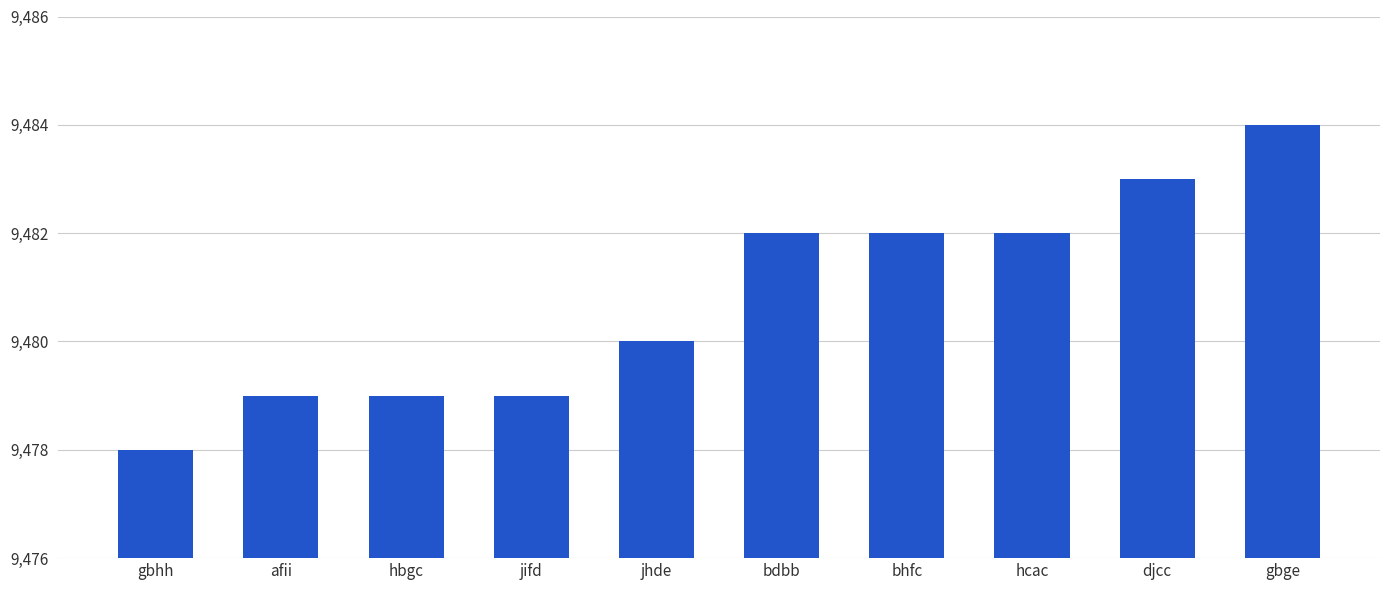

The value at bdbb is 14300. True or false?

False